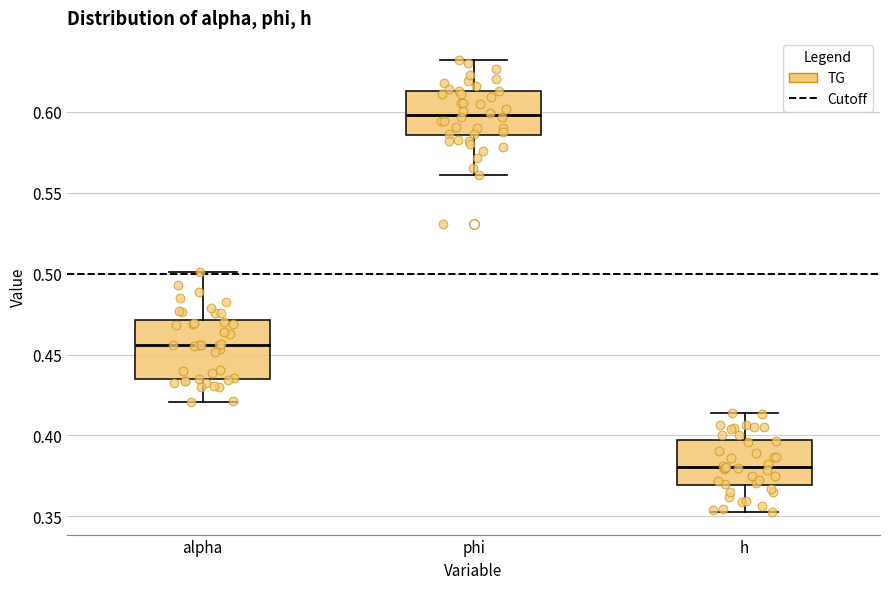

Where does the median line of the box for h sit on the y-axis? The values are not printed on the chart, so give them approximately, as read against the axis.

0.380